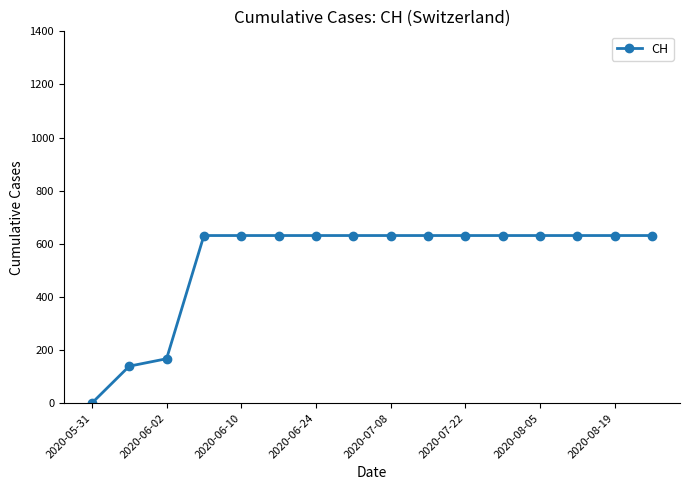

Reading left to right, list all the values displayed in this chart.

0	139	167	631	631	631	631	631	631	631	631	631	631	631	631	631